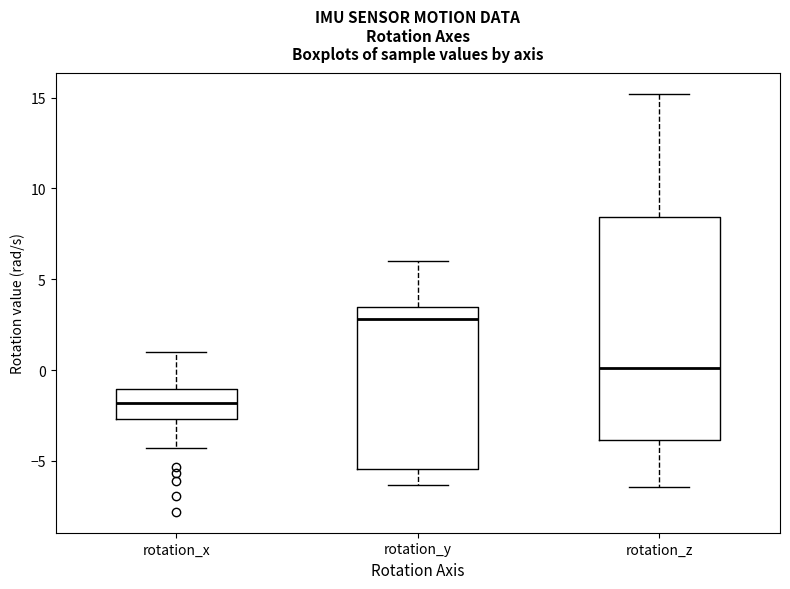

Reading left to right, read every box against the y-axis: the position of its median line, the range the box covers, and the ends of its whiskers. The values are not printed on the chart, so give them approximately, as read against the axis.

rotation_x: median -2.0, box -2.5 to -1.0, whiskers -4.5 to 1.0
rotation_y: median 3.0, box -5.5 to 3.5, whiskers -6.5 to 6.0
rotation_z: median 0.0, box -4.0 to 8.5, whiskers -6.5 to 15.0